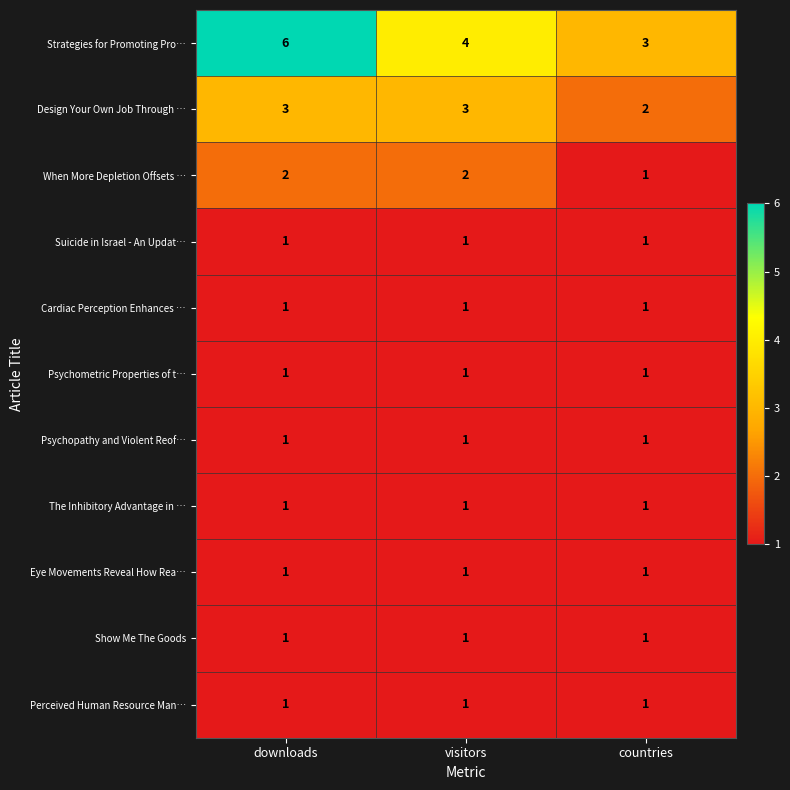

How many series are shown in this chart?

11